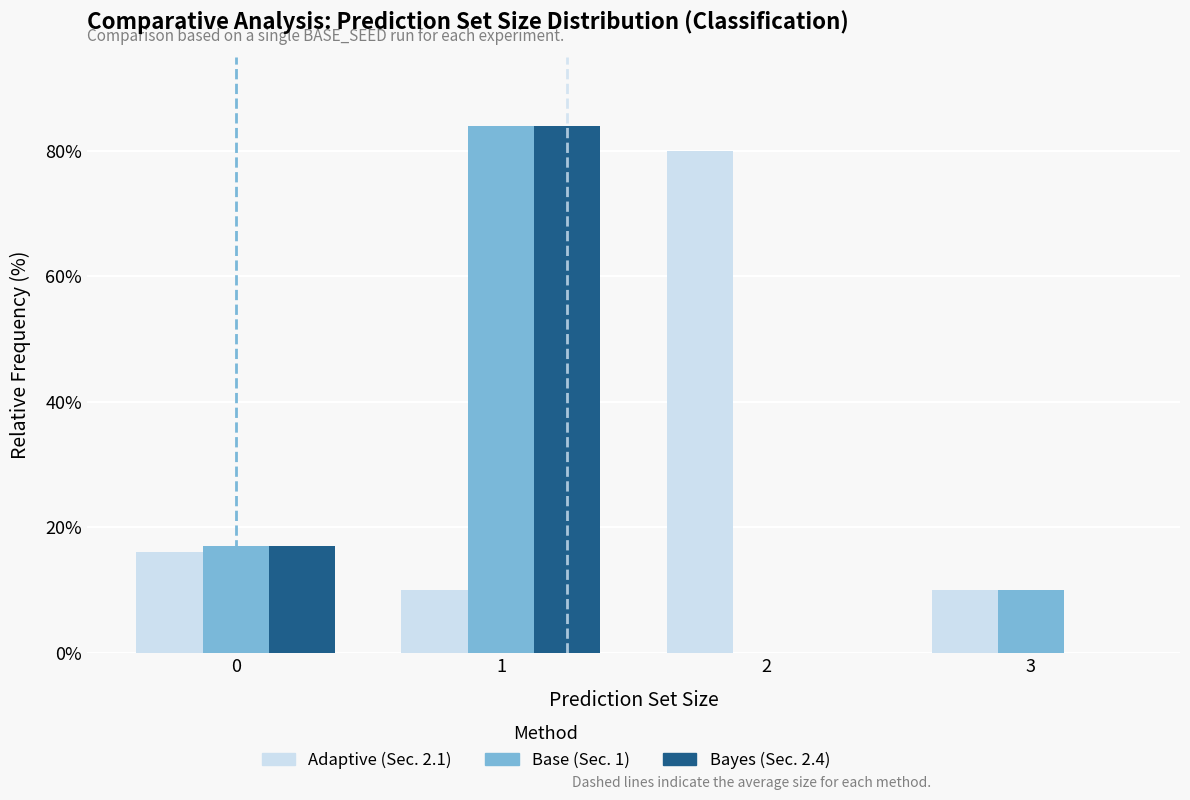

True or false: Adaptive (Sec. 2.1) has a value of 10 at 3.

True